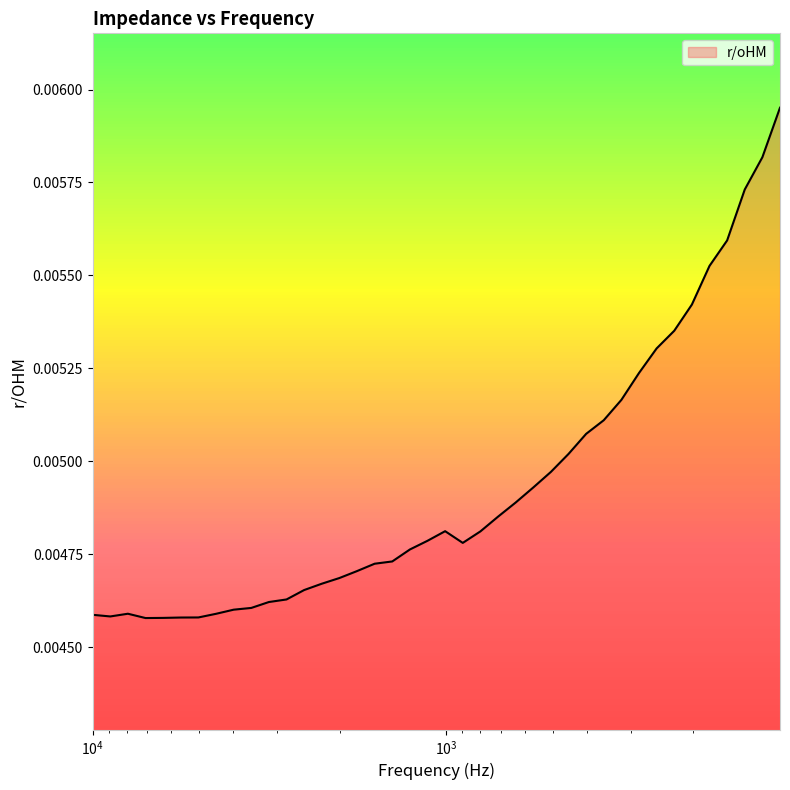

What position from the right is 8915.3?

39